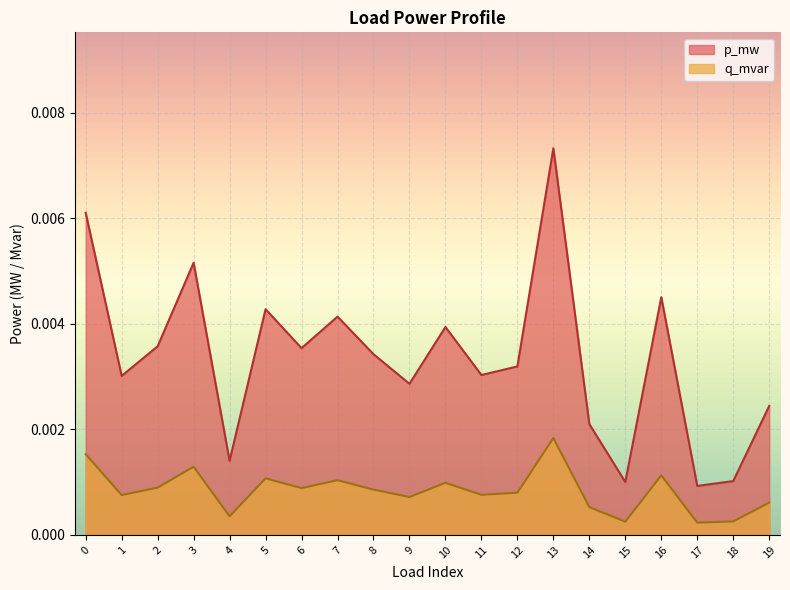

Where is the first local maximum for q_mvar?

3